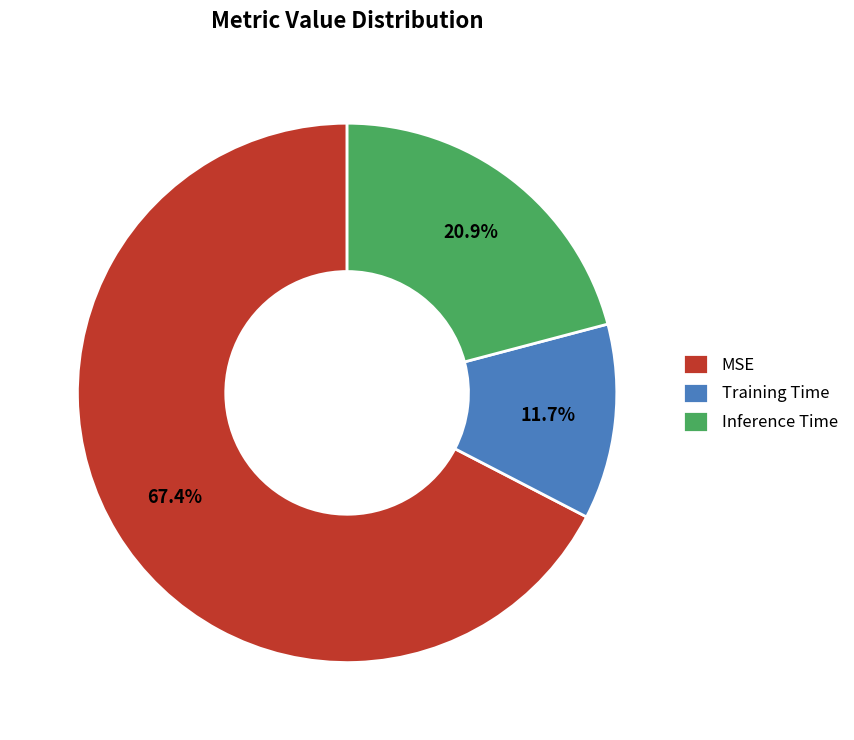

To the nearest percent, what is the average slice percentage?

33%